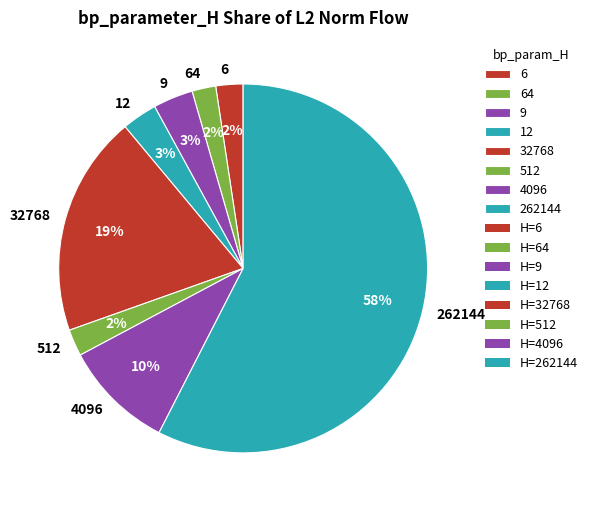

To the nearest percent, what portion does 64 represent?

2%